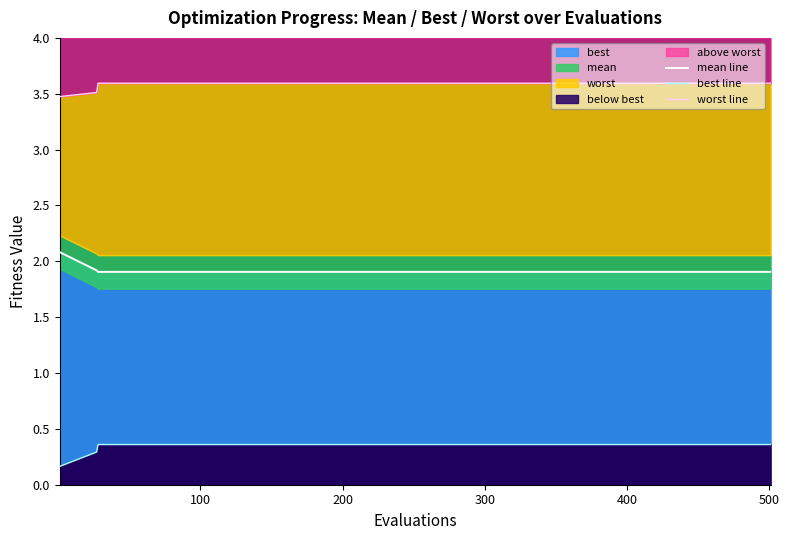

What is the difference between the maximum and second lowest values in the worst line series?

0.1